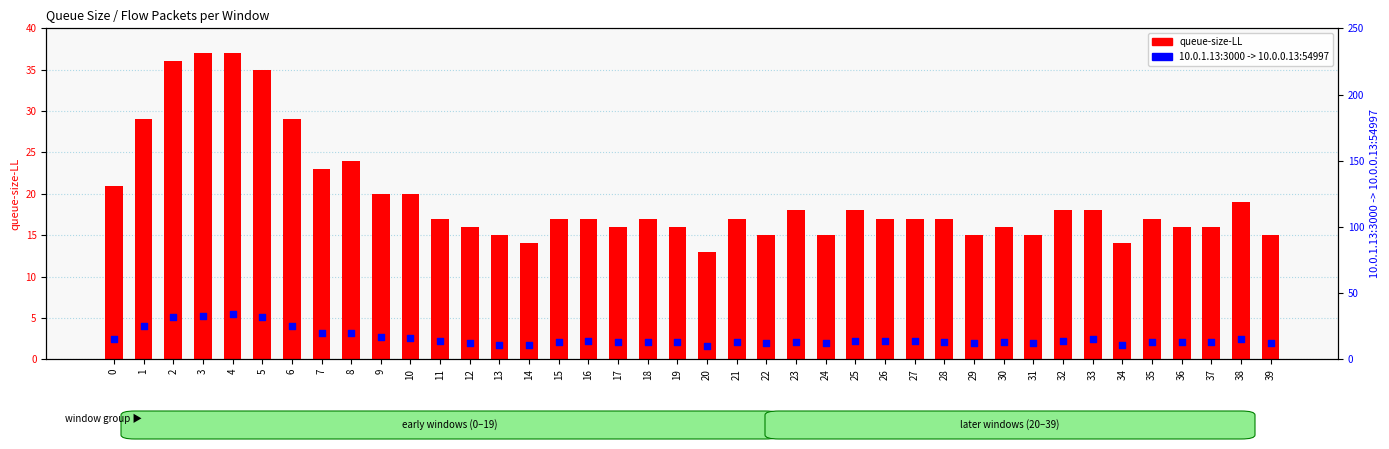

What are all the series names shown in the legend?

queue-size-LL, 10.0.1.13:3000 -> 10.0.0.13:54997